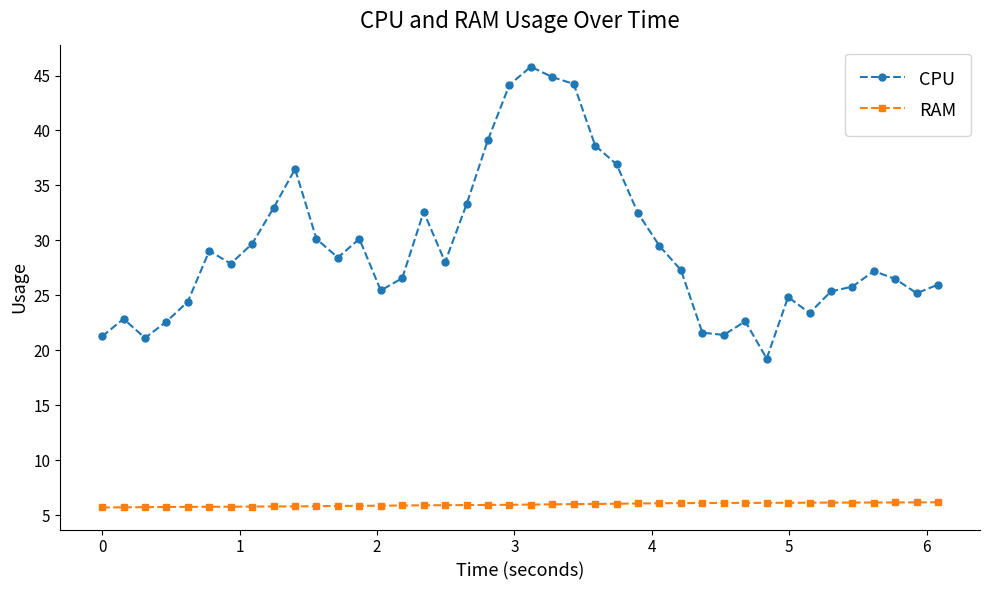

What is the average value of the RAM series?

5.9